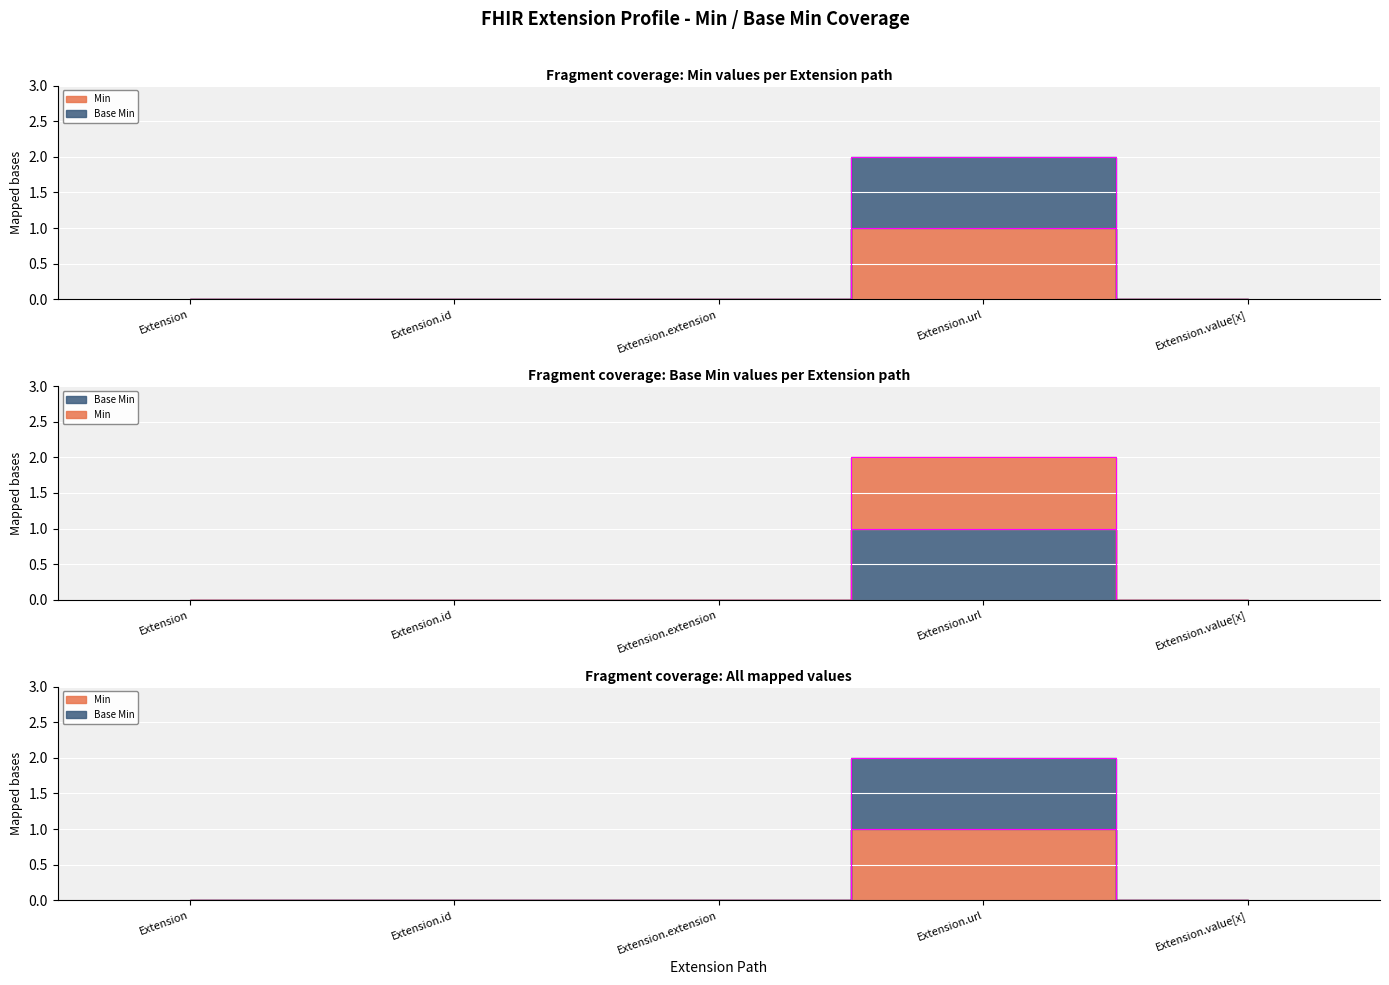

True or false: Base Min and Min intersect in this chart.

False